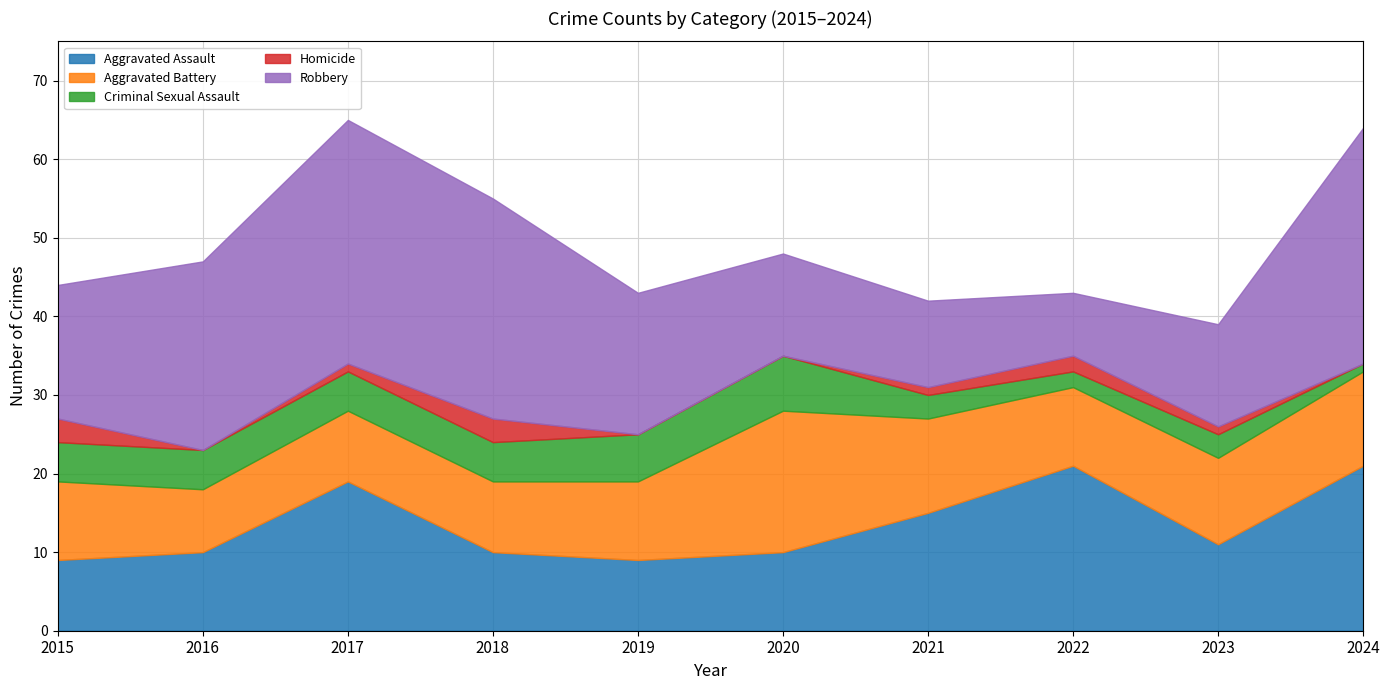

What are all the series names shown in the legend?

Aggravated Assault, Aggravated Battery, Criminal Sexual Assault, Homicide, Robbery